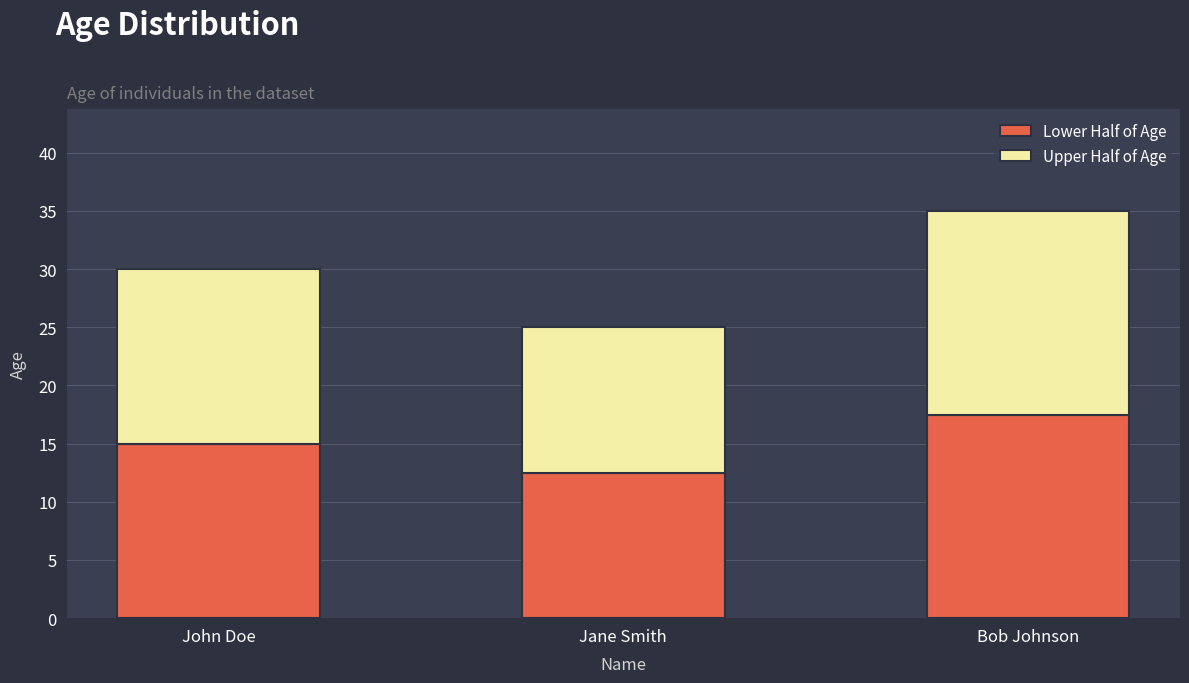

What is the total value across all series at Bob Johnson?

35.0